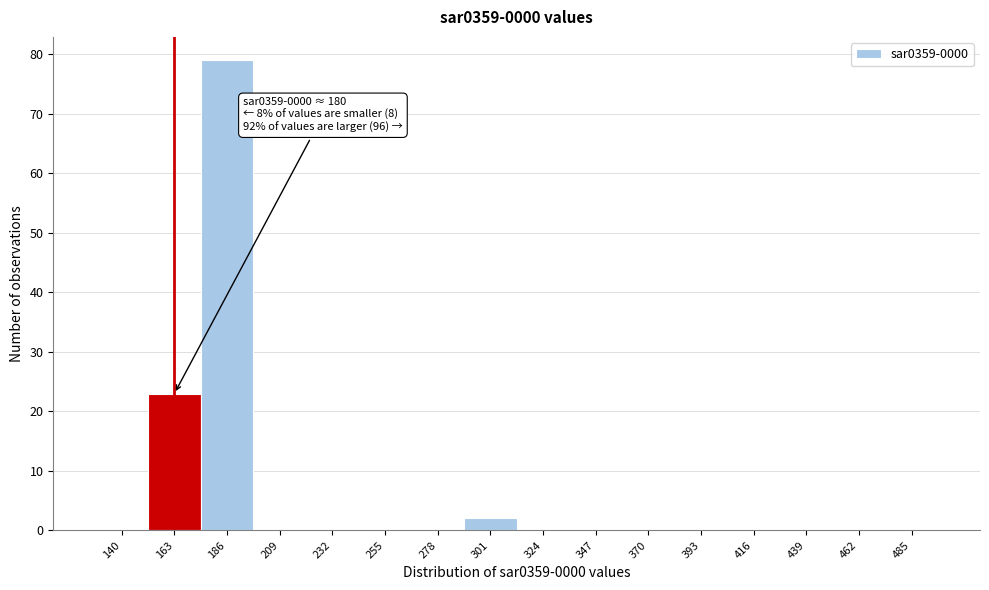

Reading left to right, extract all data points from this chart.

140=0	163=23	186=79	209=0	232=0	255=0	278=0	301=2	324=0	347=0	370=0	393=0	416=0	439=0	462=0	485=0